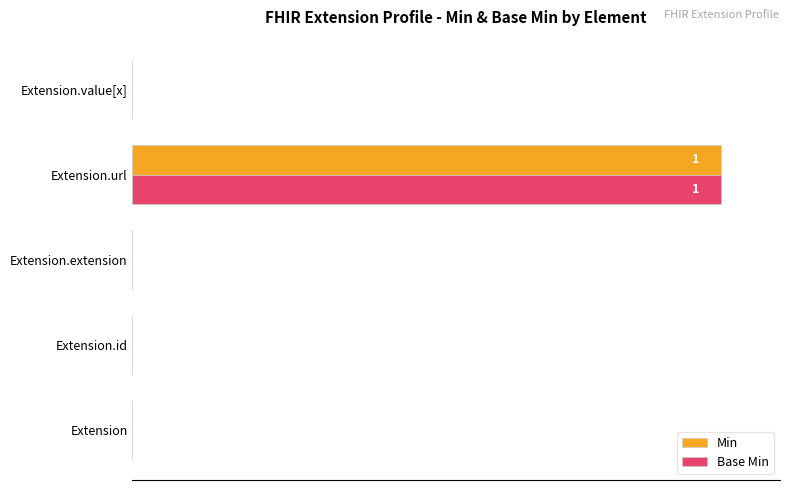

At which category is the sum across all series the highest?

Extension.url